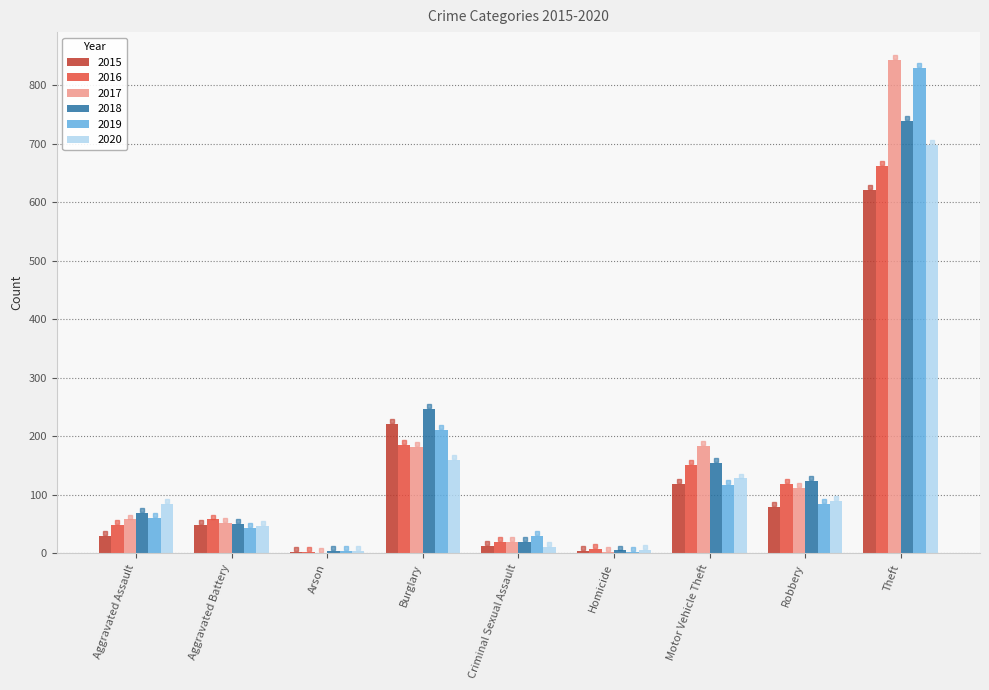

Which label corresponds to the largest value in the chart?

Theft